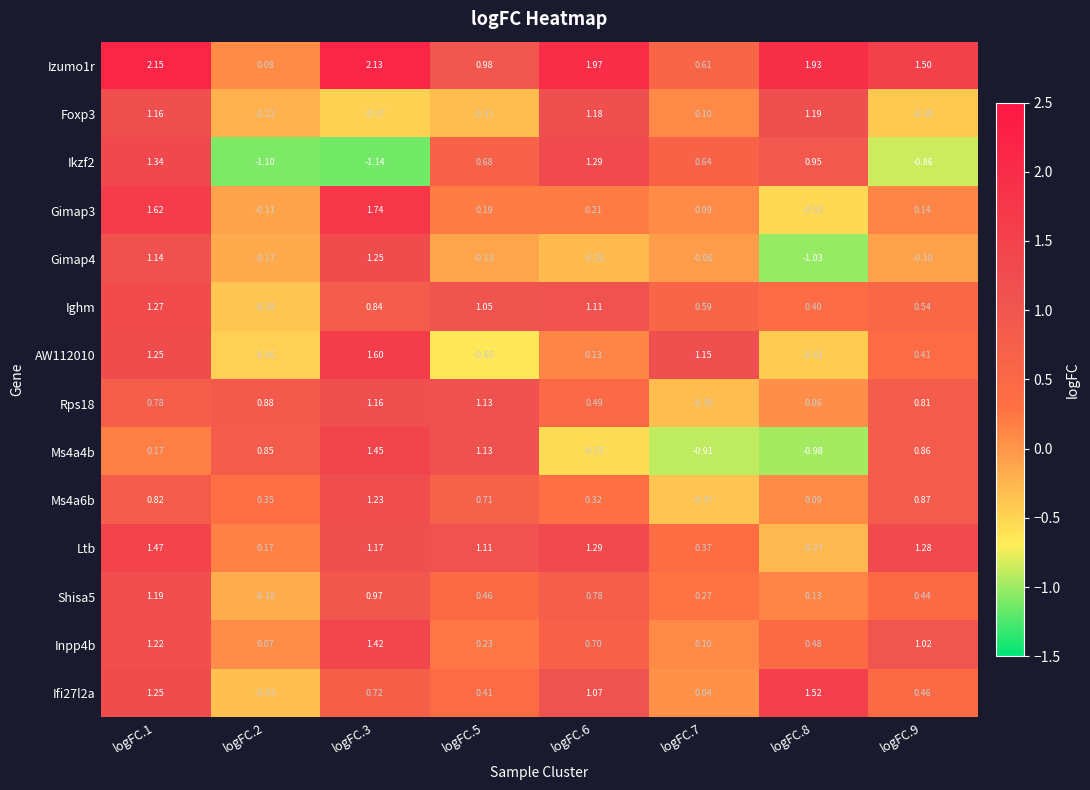

How many series are shown in this chart?

14